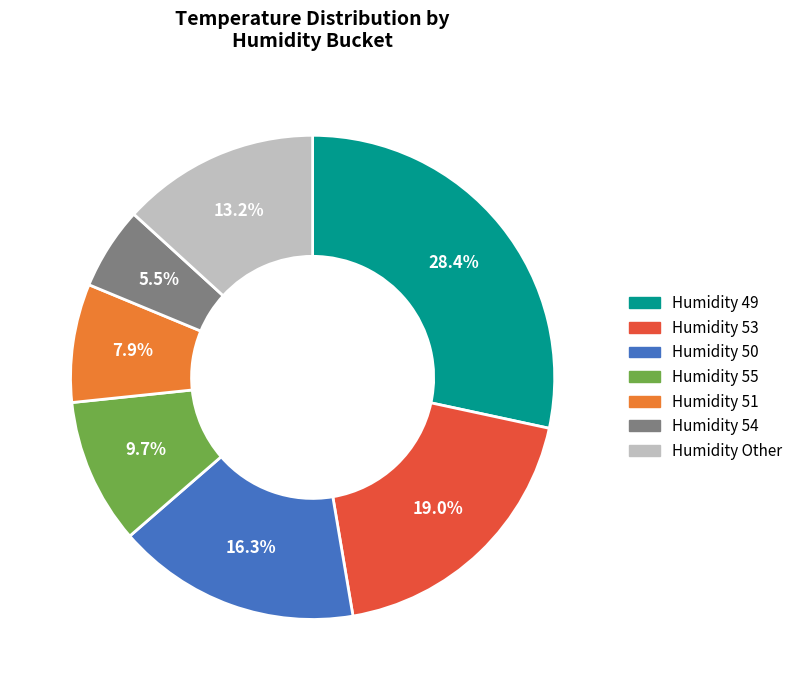

Does any single category account for the majority?

No